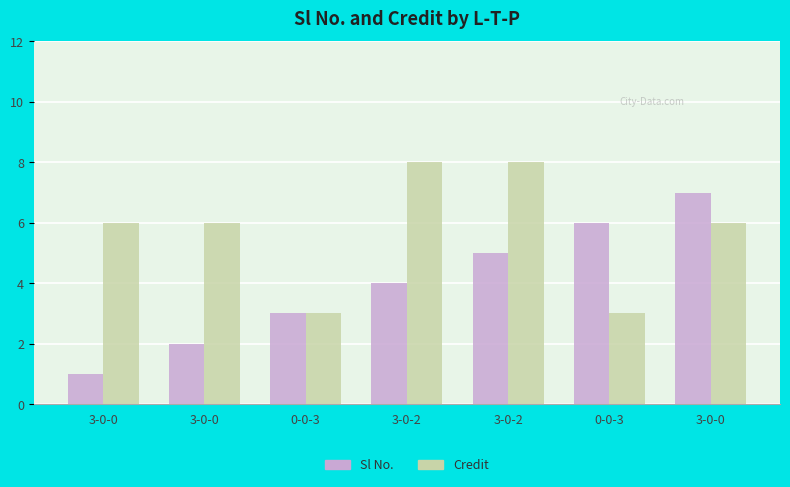

What is the label of the 6th bar from the right?

3-0-0